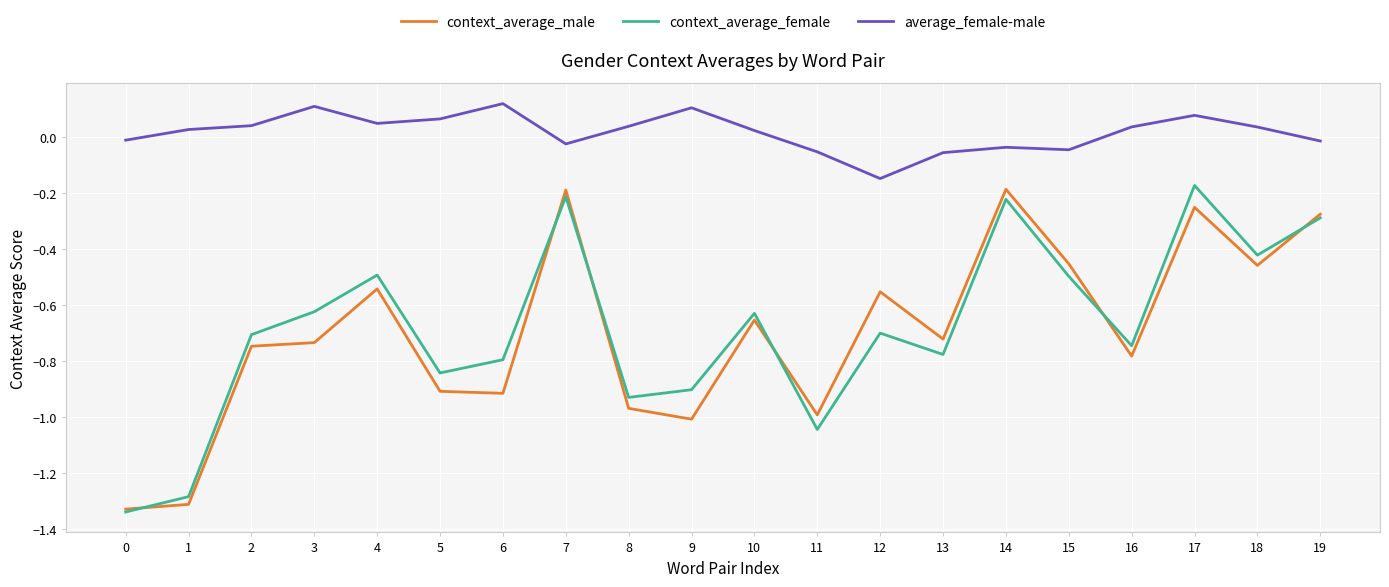

At 10, list the series in order from largest to smallest.

average_female-male, context_average_female, context_average_male